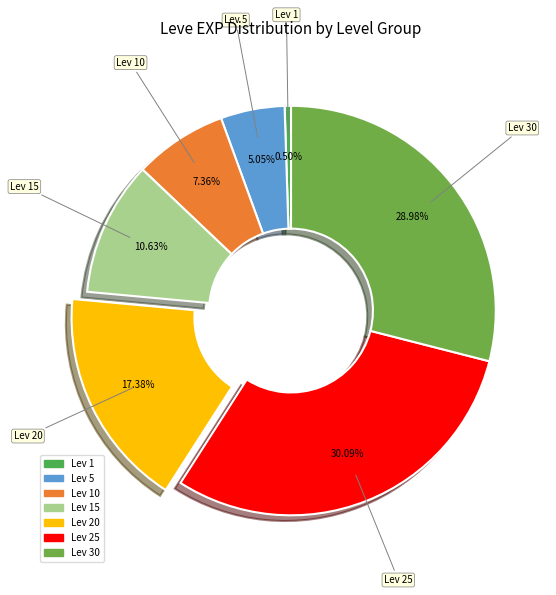

How many segments does this pie chart have?

7